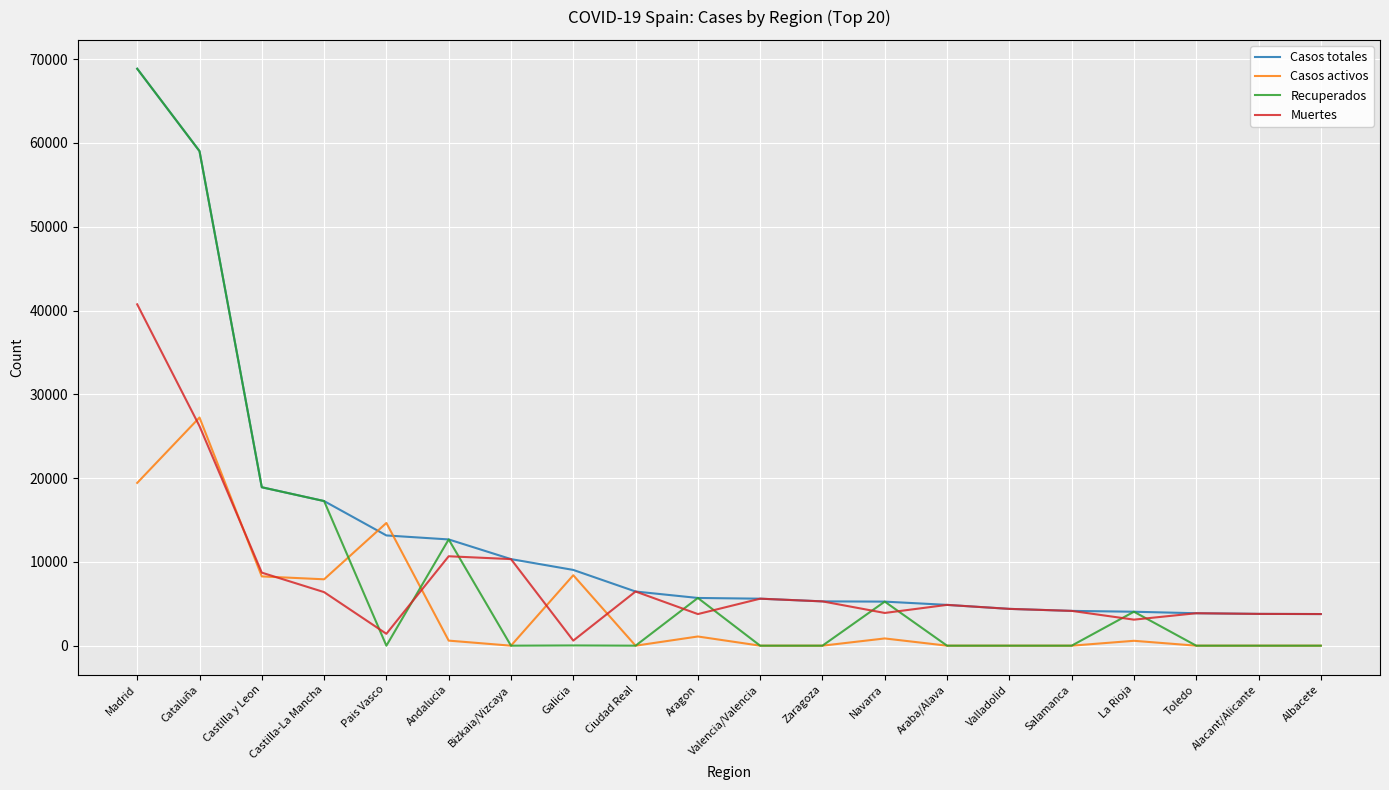

What is the highest value of the Recuperados series?

68852